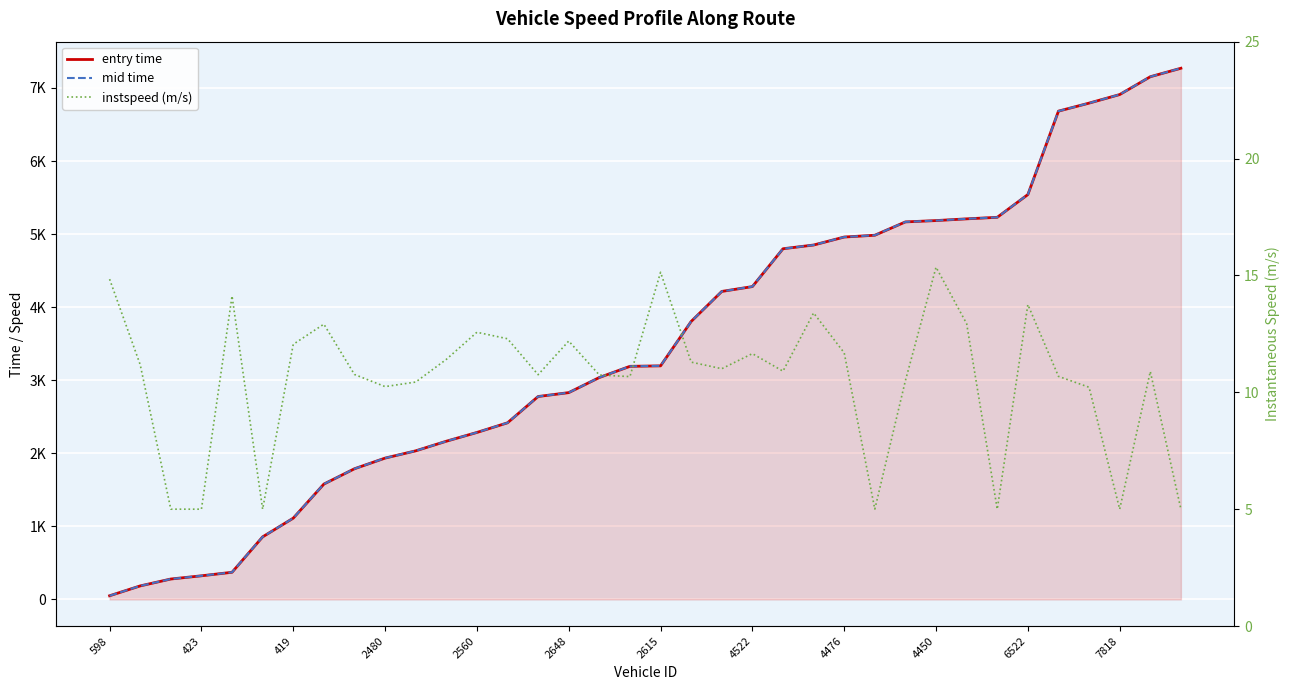

The value of mid time at 16 is 1486.9. True or false?

False